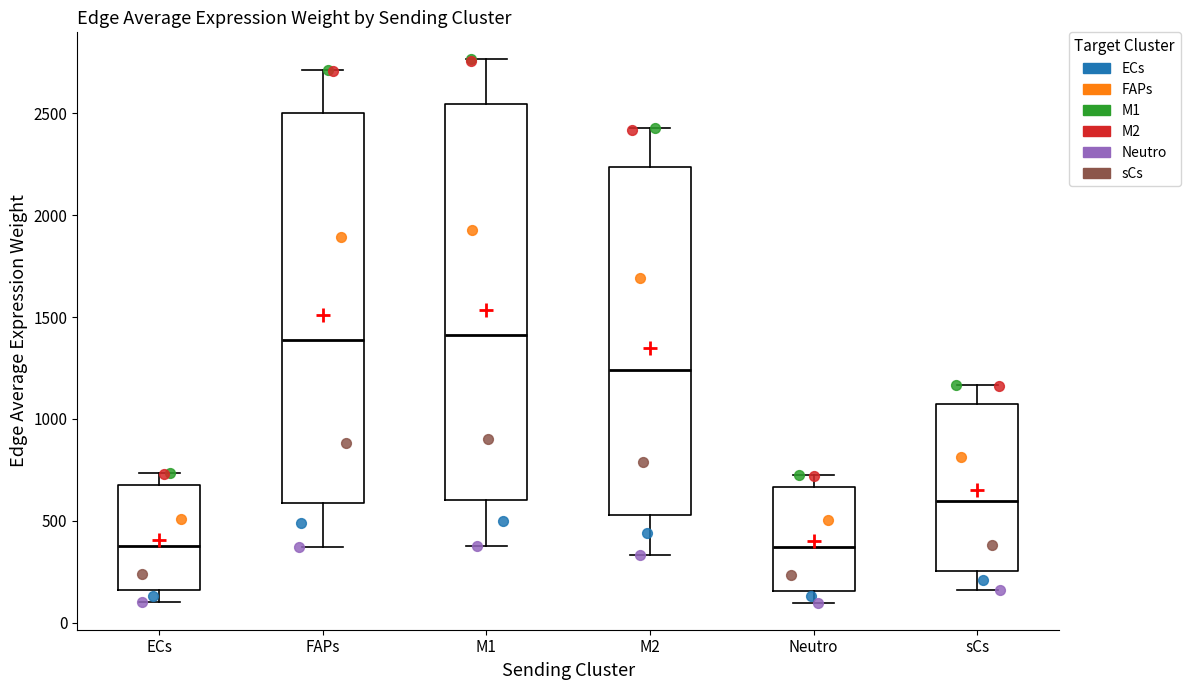

Where is the upper edge of the box for ECs on the y-axis? The values are not printed on the chart, so give them approximately, as read against the axis.

700